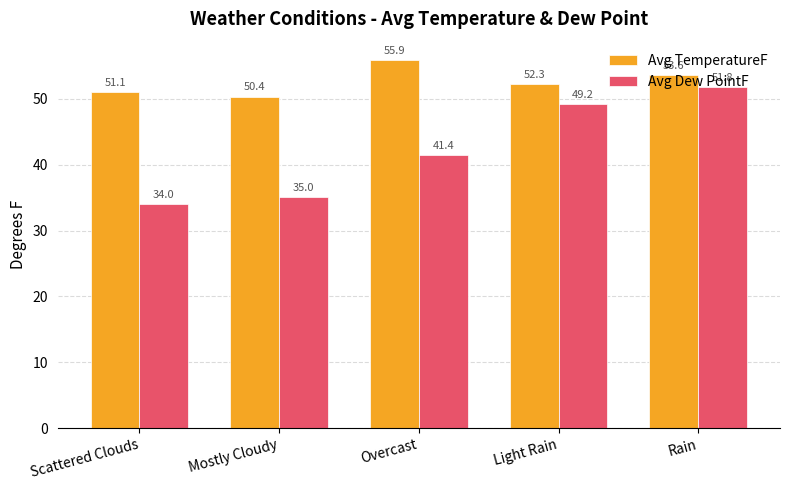

What is the difference between the maximum and second lowest values in the Avg Dew PointF series?

16.8